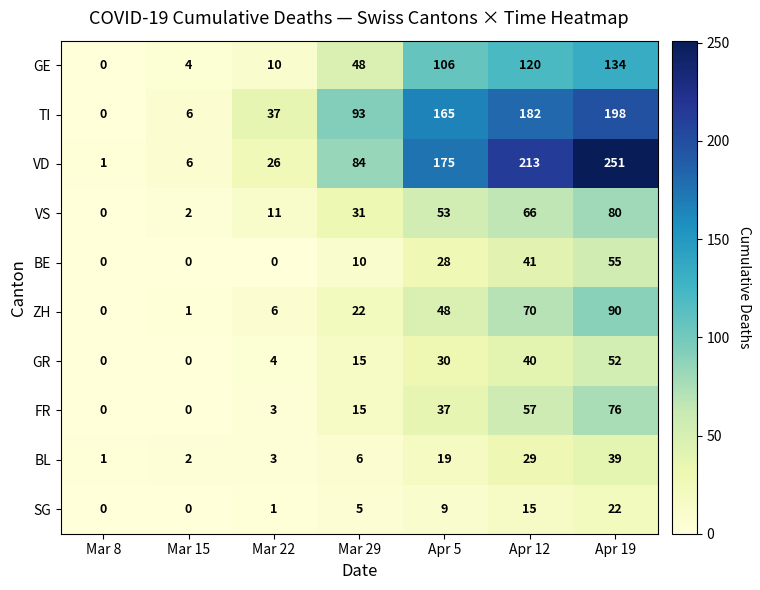

Read the GE value at Mar 15.

4